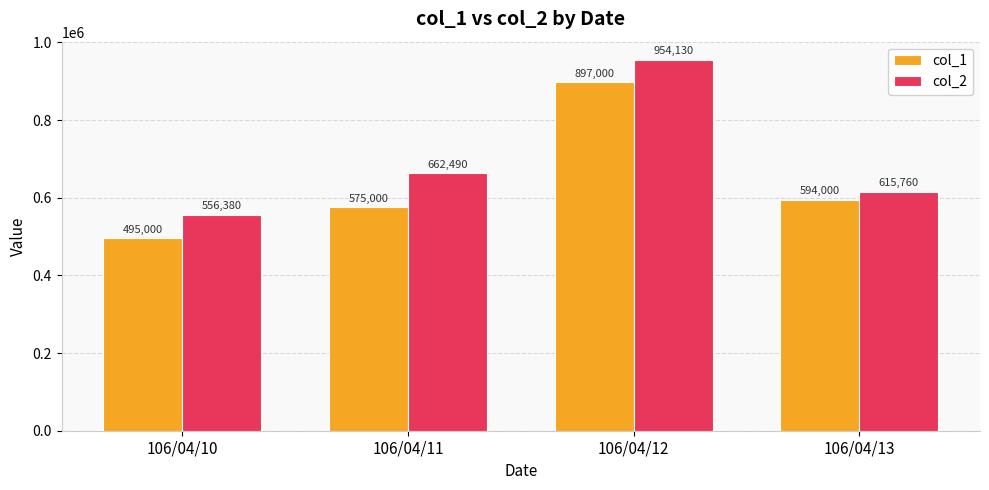

Rank the series by their average value, from lowest to highest.

col_1, col_2